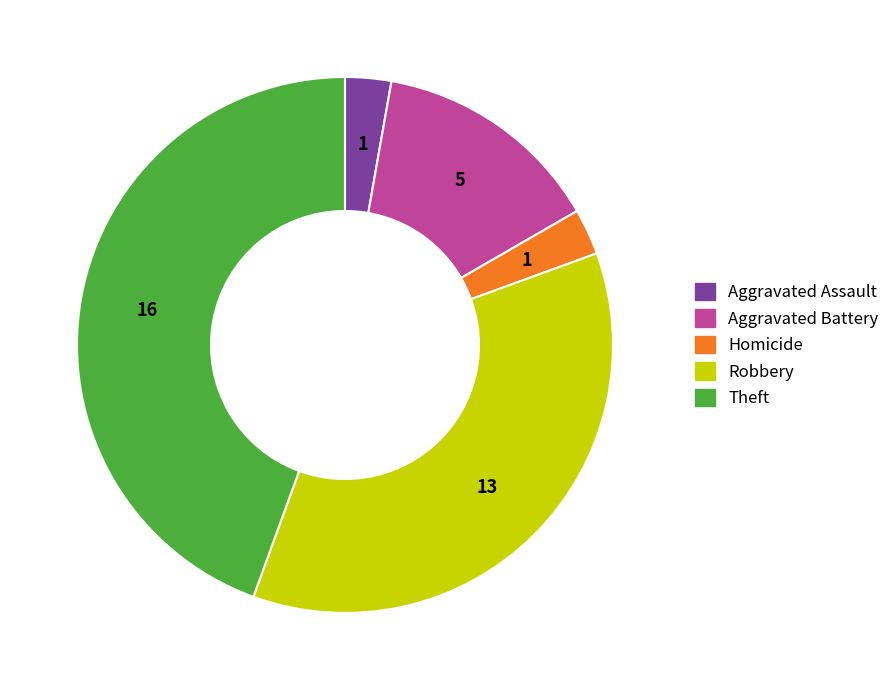

Is there a majority slice in this chart?

No